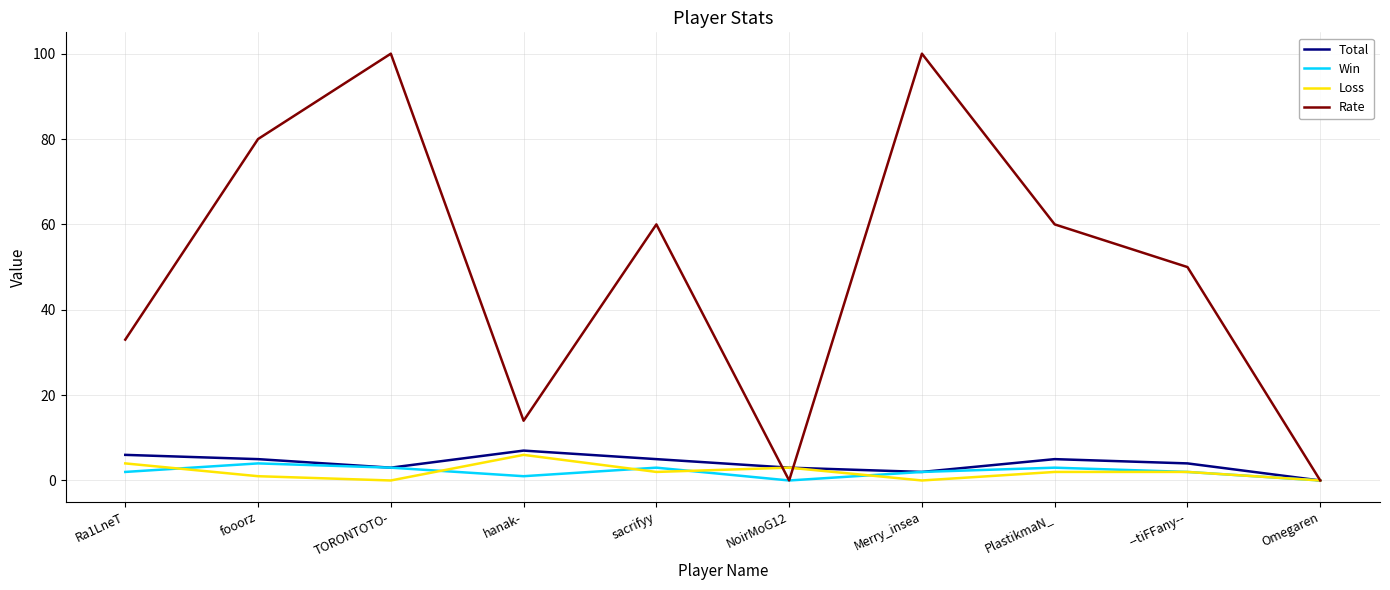

Is it true that Rate equals 80 at fooorz?

True